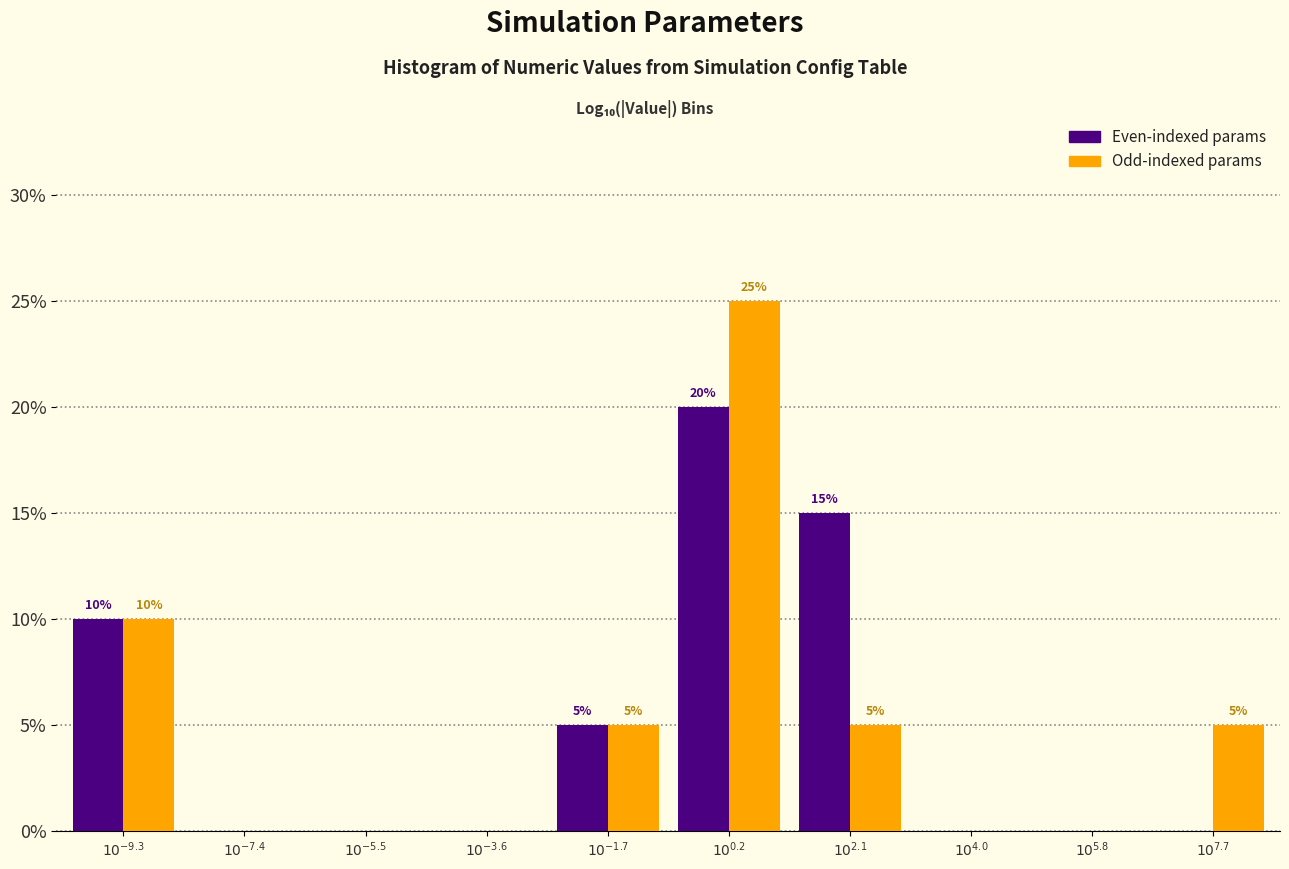

What is the sum of all Odd-indexed params values?

50